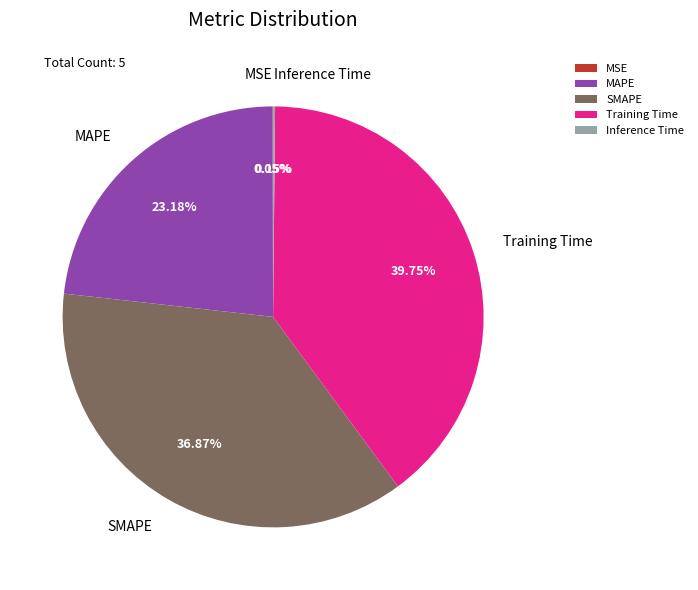

What is the largest slice in the pie chart?

Training Time